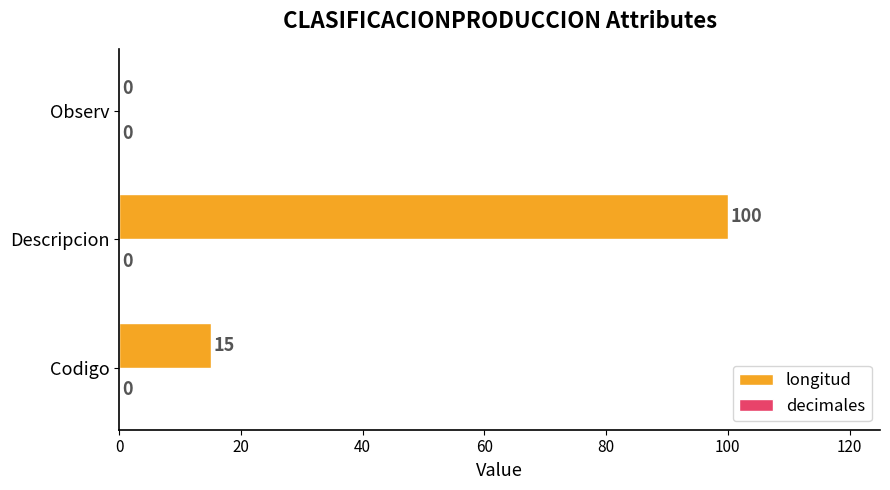

What is the greatest value displayed?

100